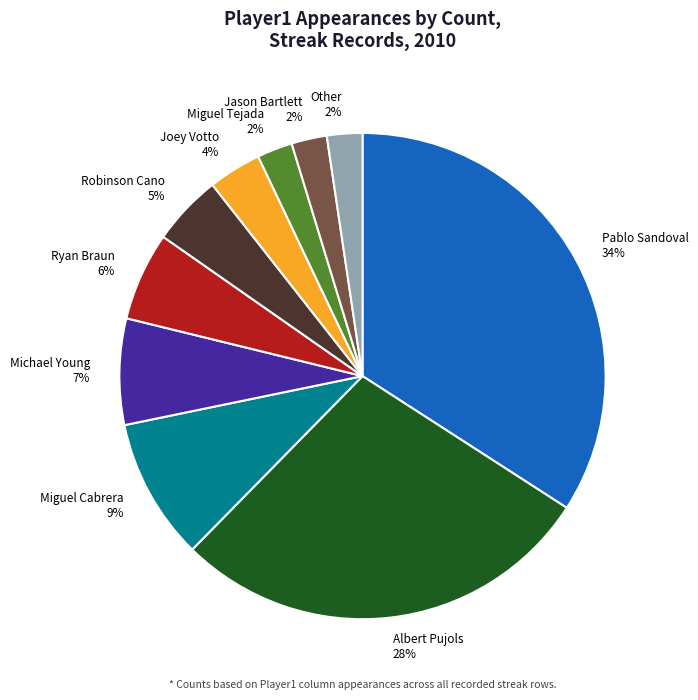

Do Miguel Cabrera and Pablo Sandoval together represent more than half of the pie?

No